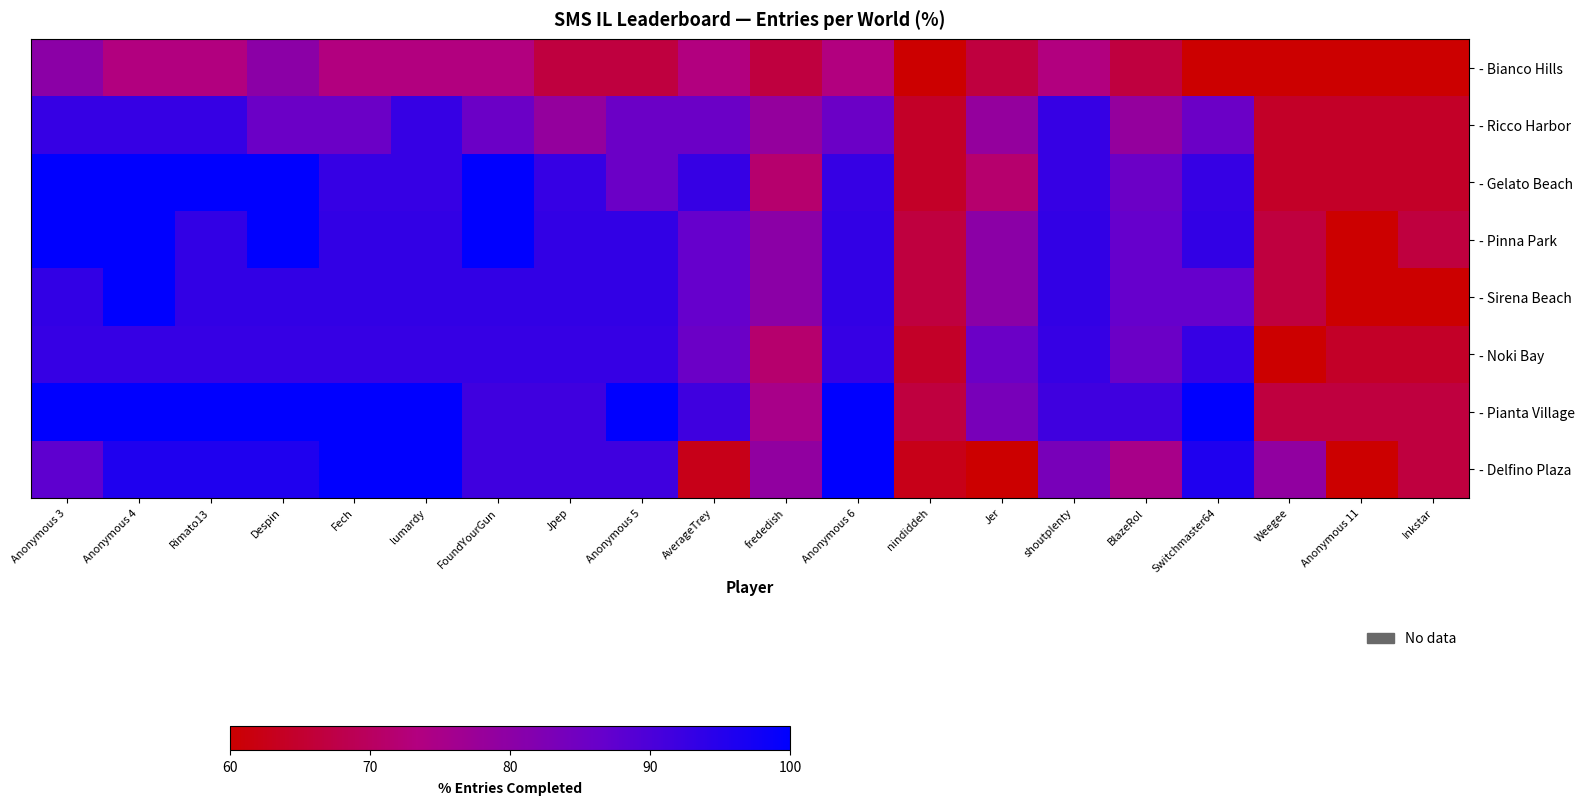

Rank the series by their maximum value, from lowest to highest.

- Bianco Hills, - Ricco Harbor, - Noki Bay, - Gelato Beach, - Pinna Park, - Sirena Beach, - Delfino Plaza, - Pianta Village